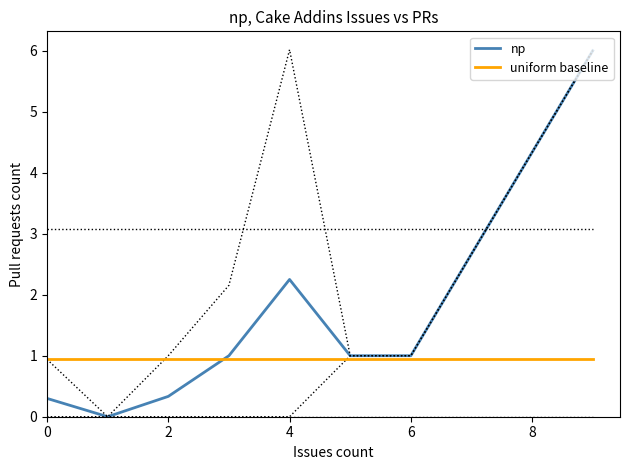

What is the highest value of the uniform baseline series?

0.9